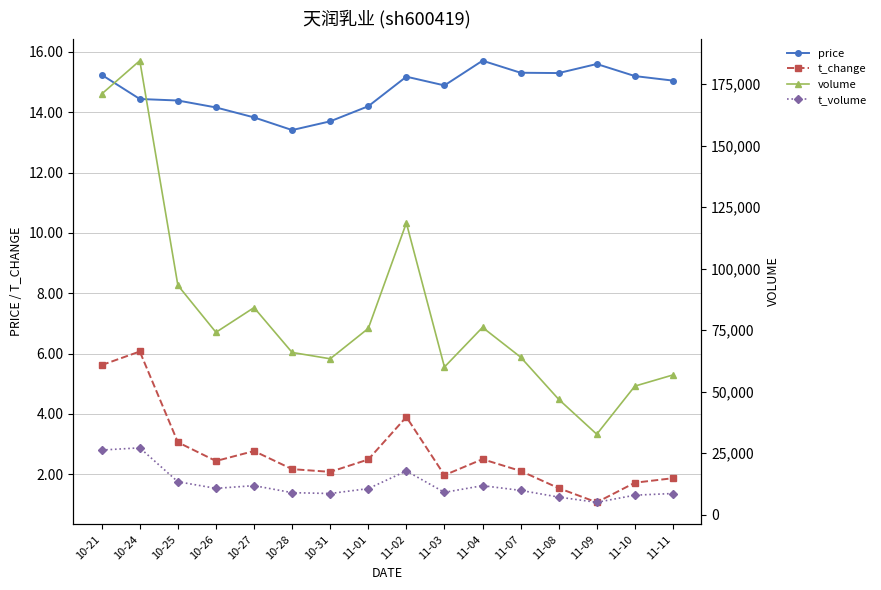

Reading left to right, transcribe all the data shown in this chart.

price: 10-21=15.2	10-24=14.4	10-25=14.4	10-26=14.2	10-27=13.8	10-28=13.4	10-31=13.7	11-01=14.2	11-02=15.2	11-03=14.9	11-04=15.7	11-07=15.3	11-08=15.3	11-09=15.6	11-10=15.2	11-11=15.1
t_change: 10-21=5.6	10-24=6.1	10-25=3.1	10-26=2.4	10-27=2.8	10-28=2.2	10-31=2.1	11-01=2.5	11-02=3.9	11-03=2.0	11-04=2.5	11-07=2.1	11-08=1.5	11-09=1.1	11-10=1.7	11-11=1.9
volume: 10-21=171017.0	10-24=184545.0	10-25=93217.0	10-26=74120.0	10-27=84167.0	10-28=65929.0	10-31=63358.0	11-01=75698.0	11-02=118586.0	11-03=60006.0	11-04=76123.0	11-07=64028.0	11-08=46874.0	11-09=32690.0	11-10=52244.0	11-11=56780.0
t_volume: 10-21=26257.0	10-24=27147.0	10-25=13364.0	10-26=10679.0	10-27=11787.0	10-28=8927.0	10-31=8587.0	11-01=10579.0	11-02=17748.0	11-03=9055.0	11-04=11770.0	11-07=9856.0	11-08=7130.0	11-09=5000.0	11-10=7906.0	11-11=8585.0